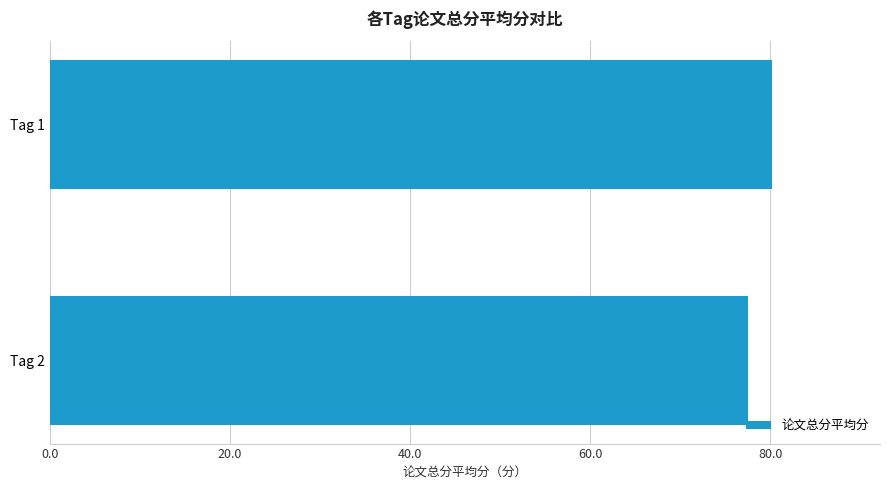

Does the chart contain stacked bars?

No